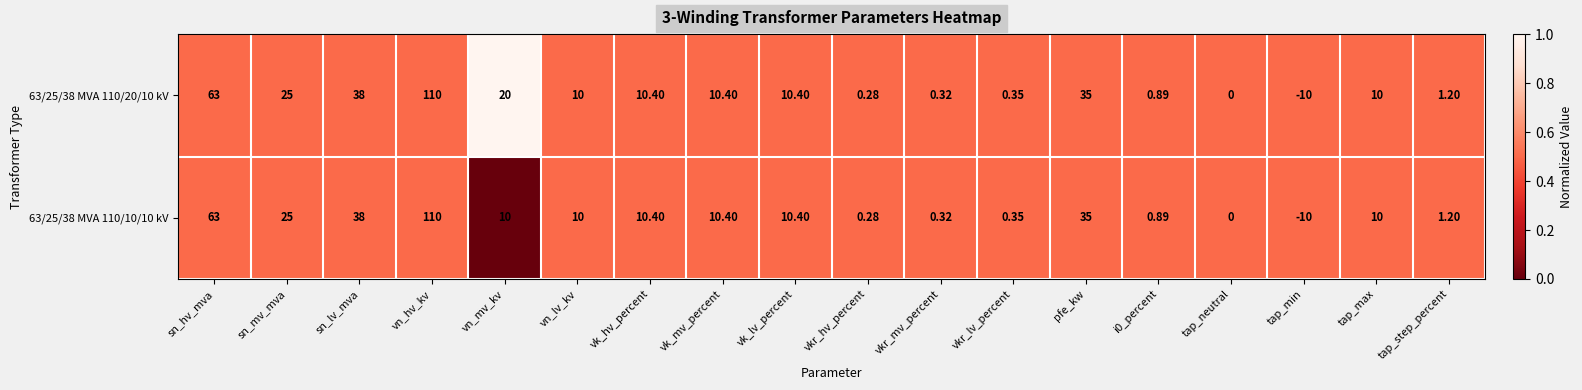

At which category is the sum across all series the highest?

vn_hv_kv